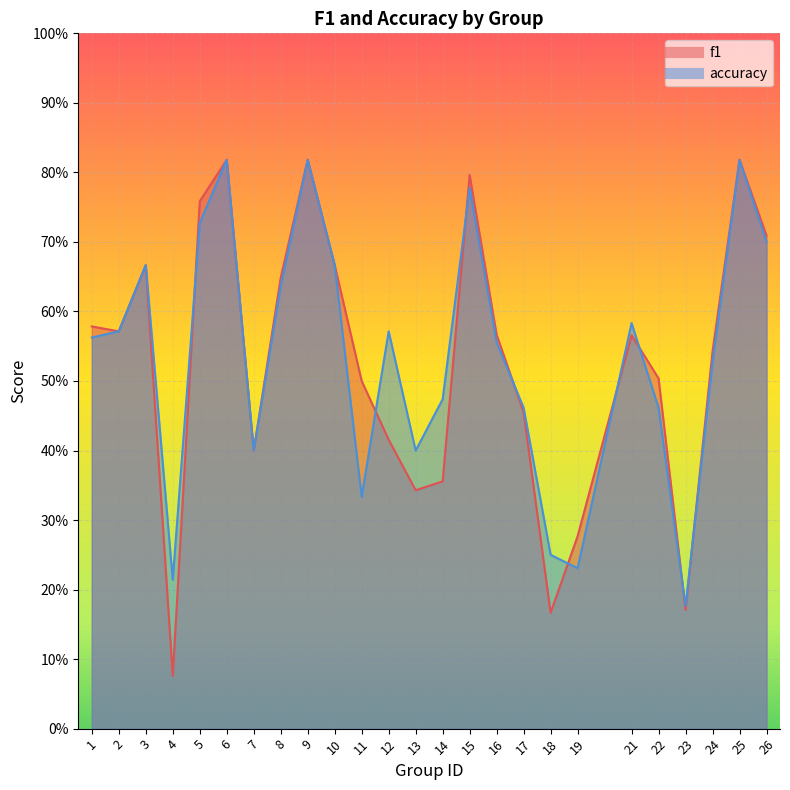

How many intersections are there between accuracy and f1?

9